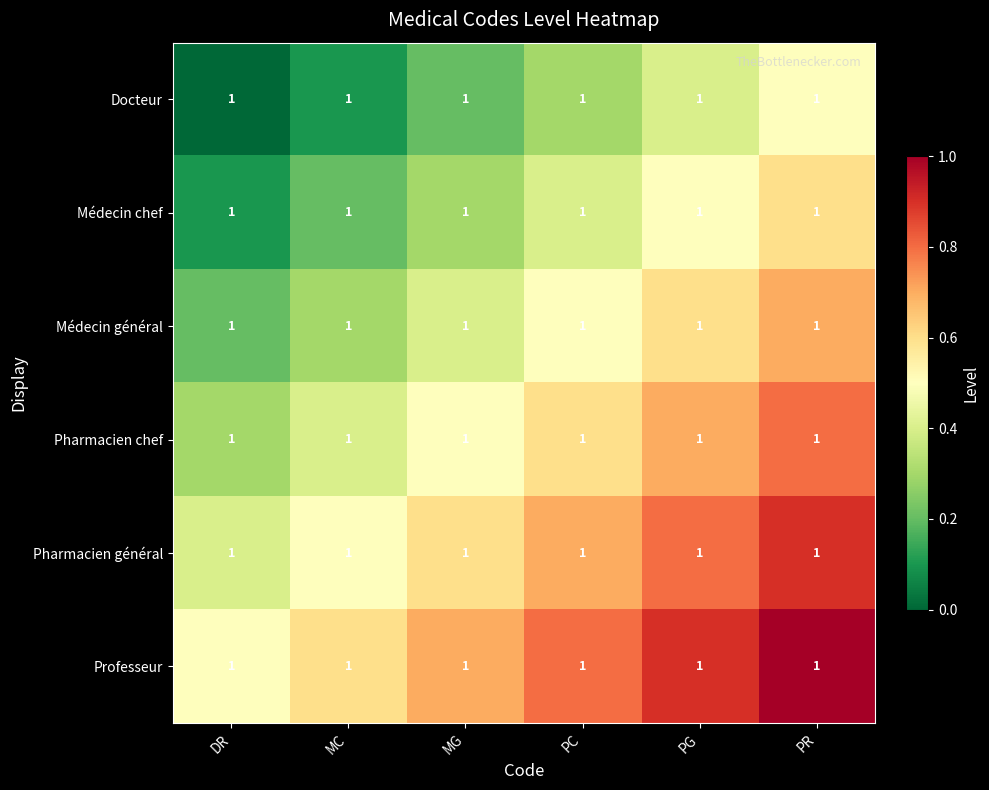

At which category is the sum across all series the highest?

PR